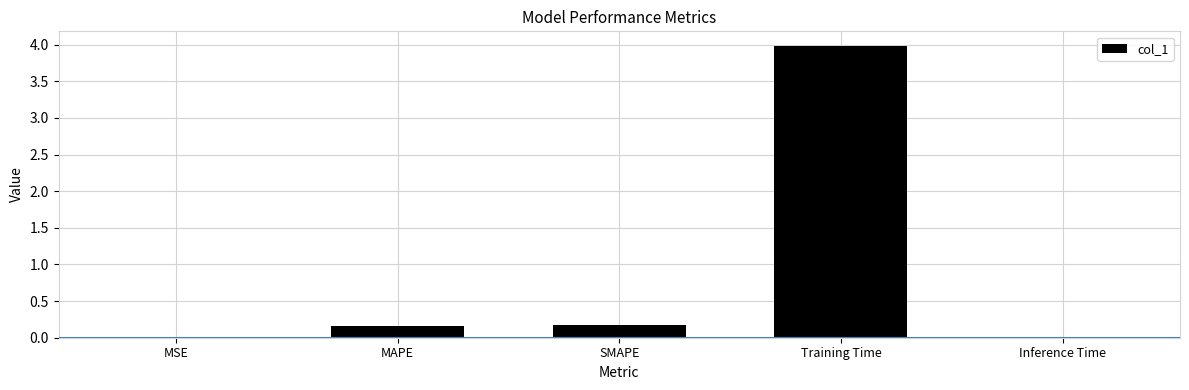

At which category does the chart reach its peak across all series?

Training Time